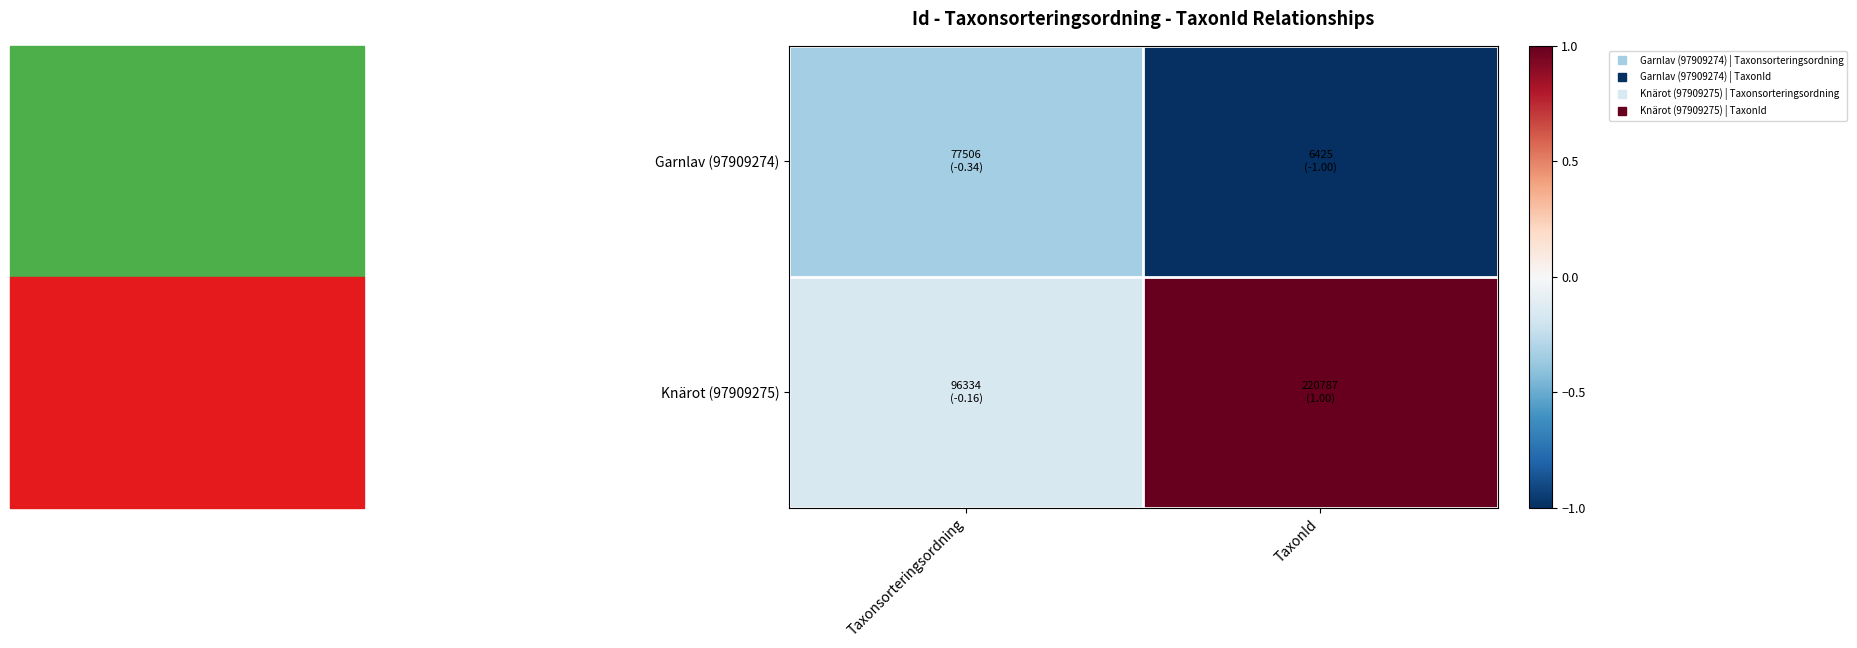

Reading left to right, transcribe all the data shown in this chart.

Garnlav (97909274): Taxonsorteringsordning=-0.3	TaxonId=-1.0
Knärot (97909275): Taxonsorteringsordning=-0.2	TaxonId=1.0